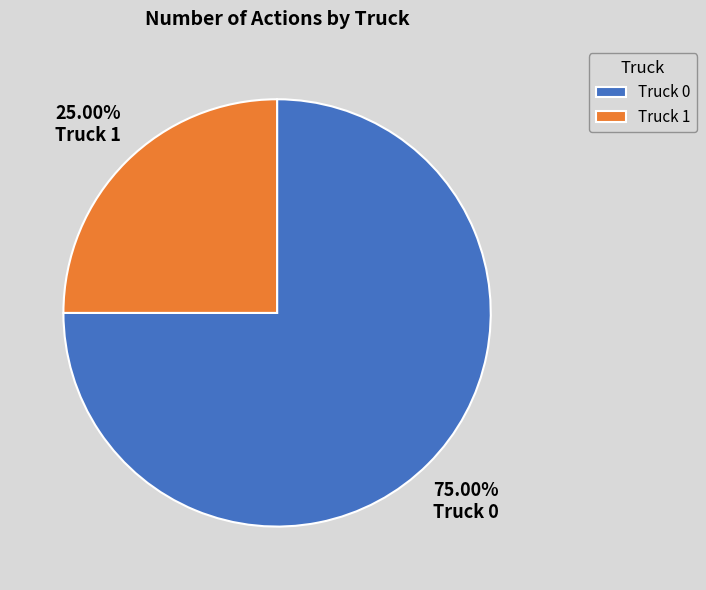

To the nearest percent, what portion does Truck 0 represent?

75%